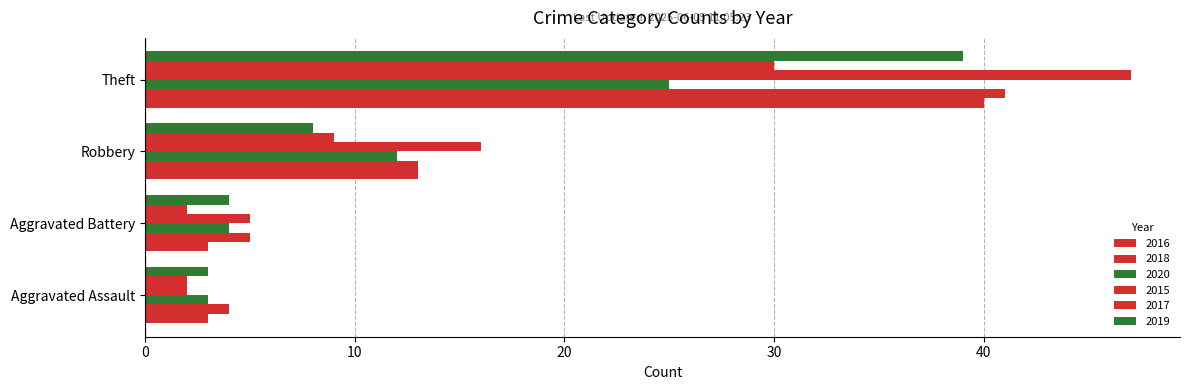

How many series are shown in this chart?

6